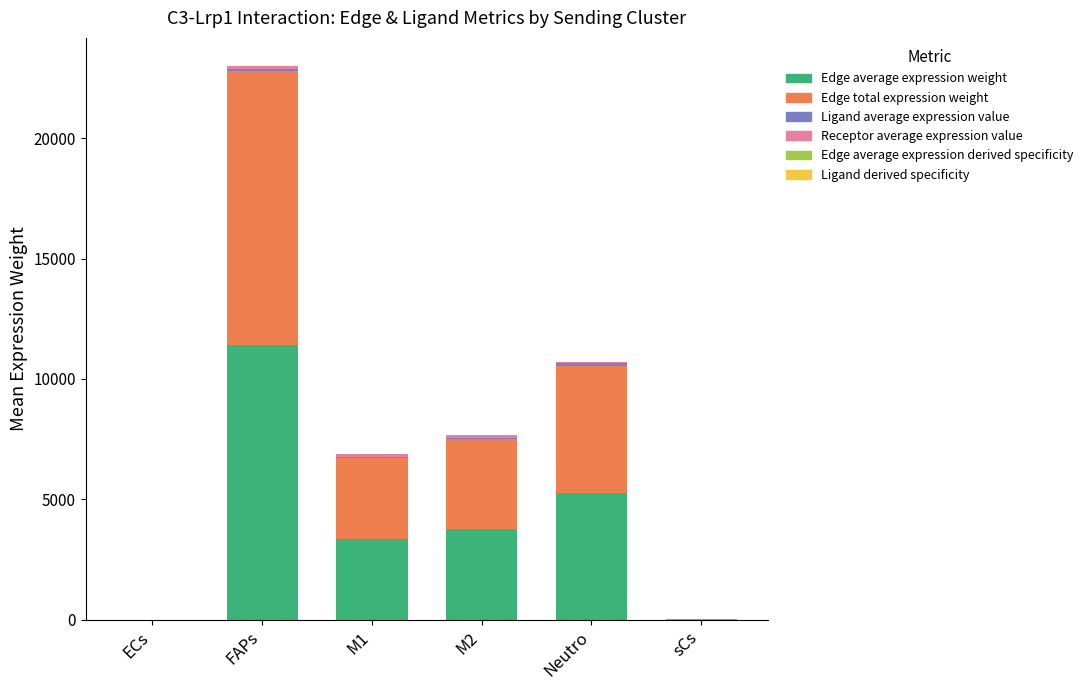

At which category is the sum across all series the highest?

FAPs